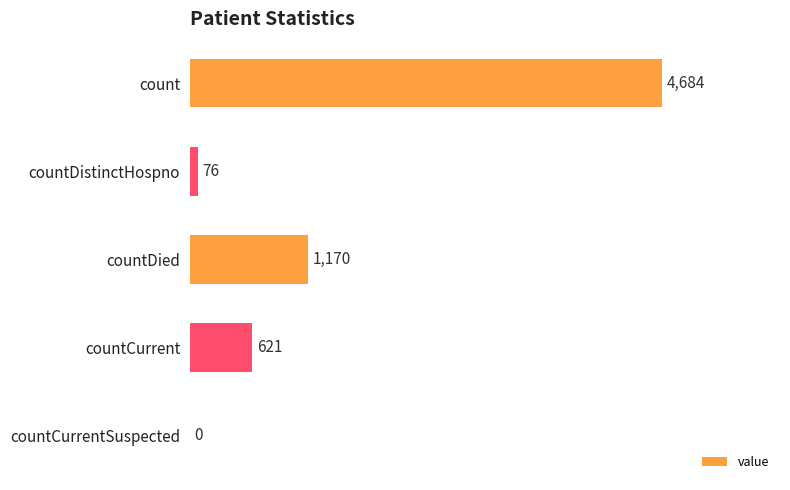

Does the chart contain stacked bars?

No